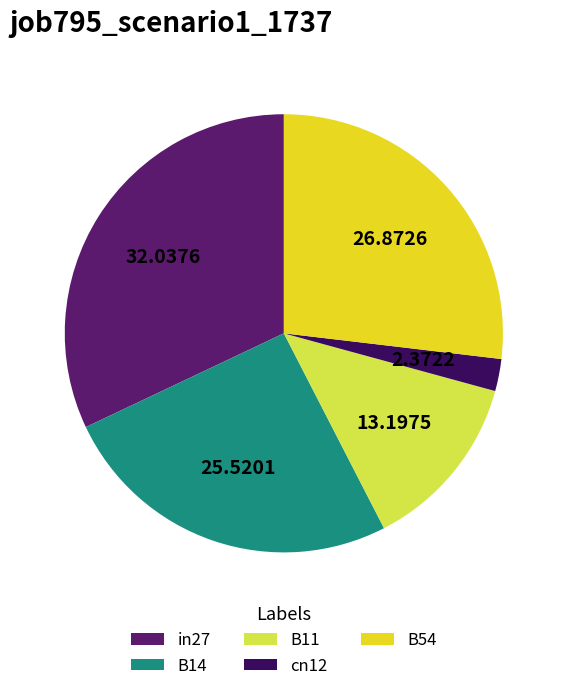

Does in27 represent more than half of the total?

No